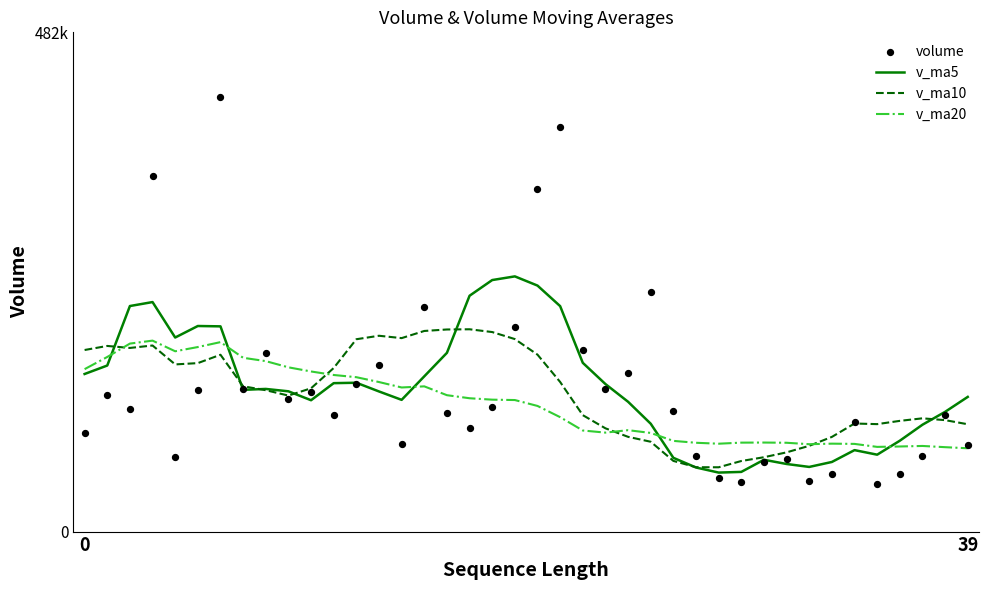

Which series has the largest total across all categories?

volume